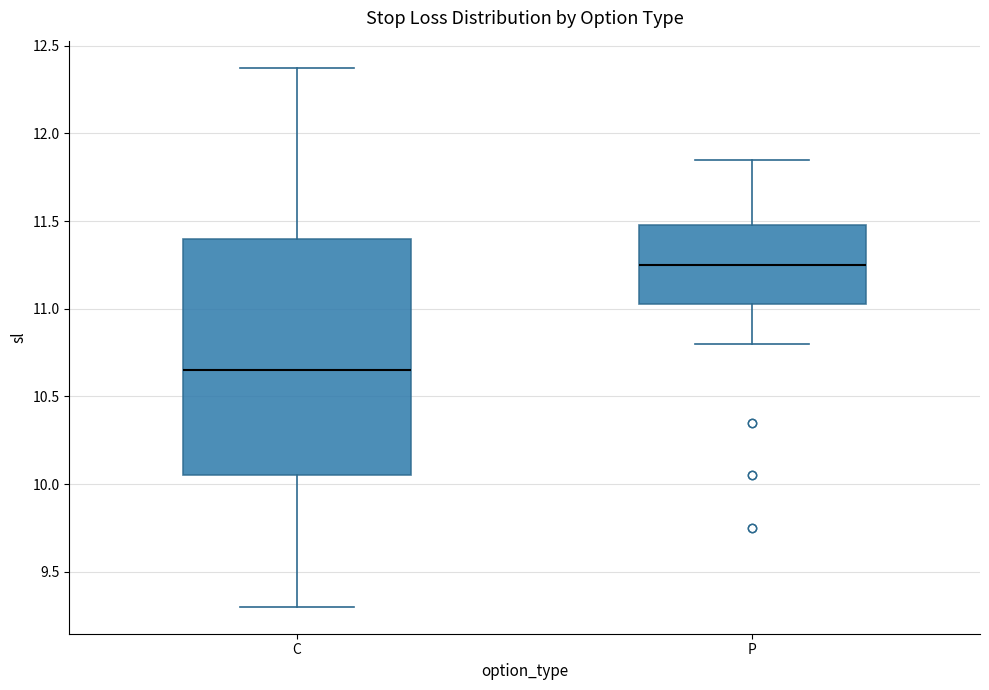

Which box's median line is the highest?

P